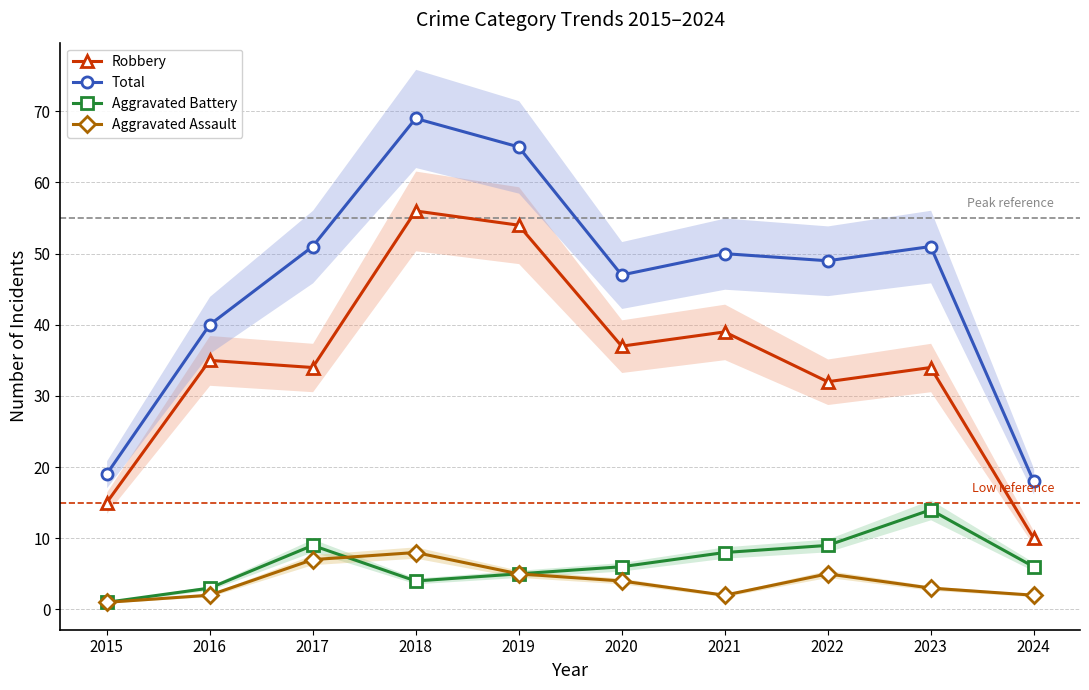

What is the sum of all Aggravated Assault values?

39